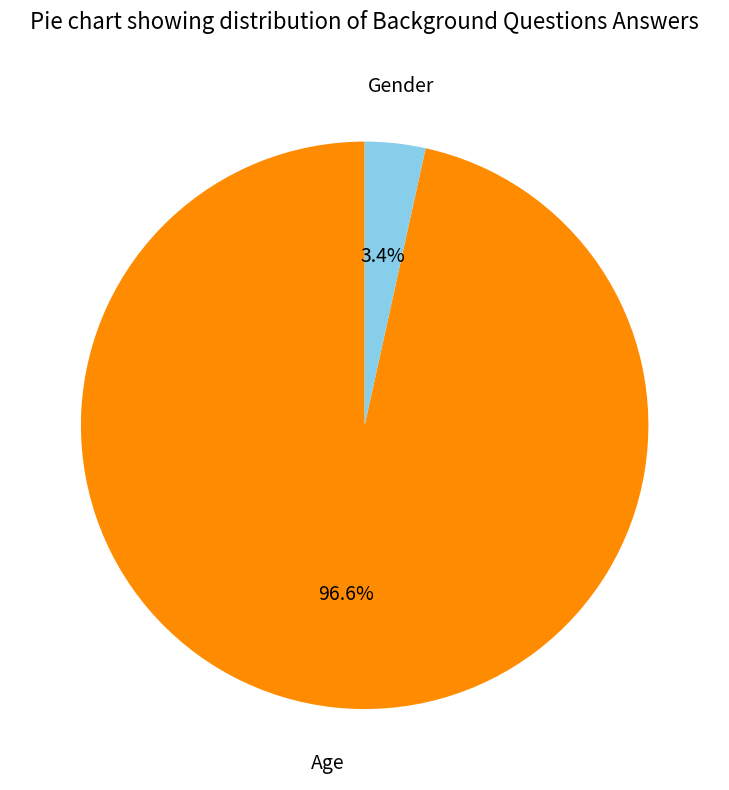

How many segments does this pie chart have?

2